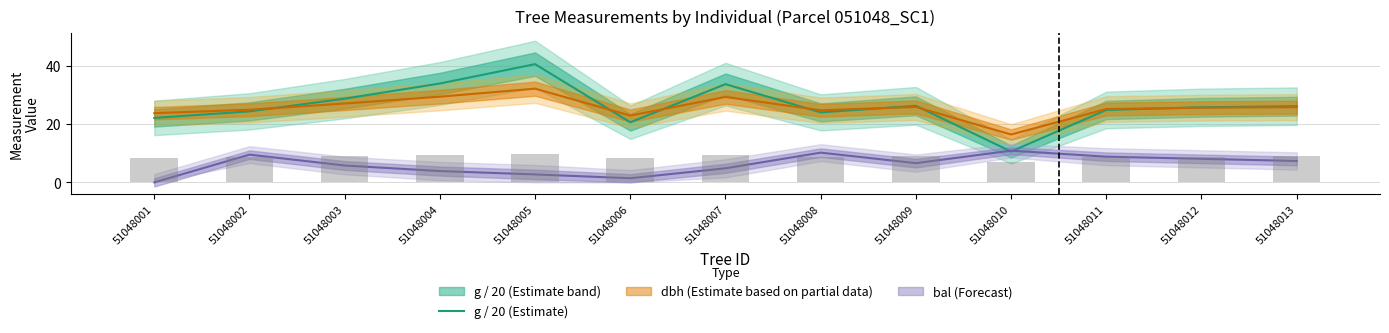

Reading right to left, list all the values displayed in this chart.

26.1	25.7	24.8	10.6	26.3	24.0	33.7	20.6	40.5	33.9	28.7	24.3	22.1